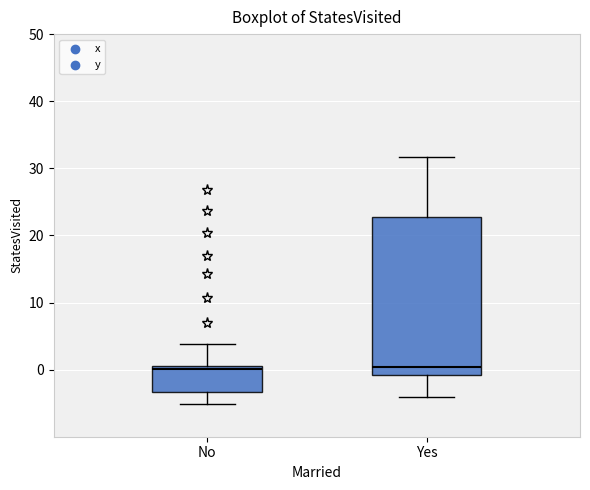

Reading left to right, transcribe this box plot: for each box, give where its median line is, the range the box spans, and where its two whiskers end, as read against the y-axis. The values are not printed on the chart, so give them approximately, as read against the axis.

No: median 0, box -3 to 1, whiskers -5 to 4
Yes: median 0, box -1 to 23, whiskers -4 to 32